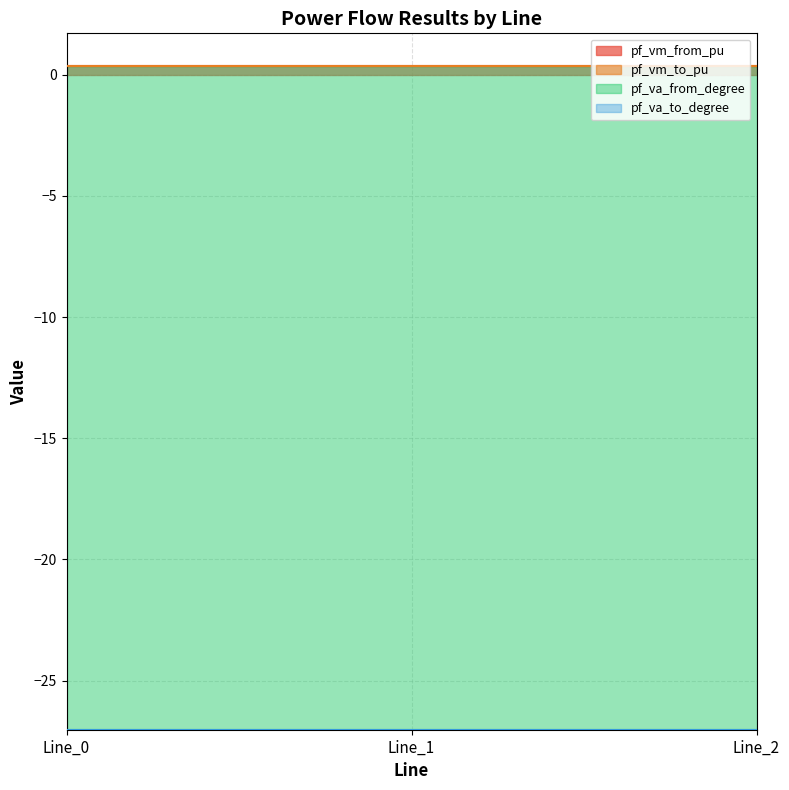

True or false: pf_va_from_degree has a value of -15.1 at Line_0.

False